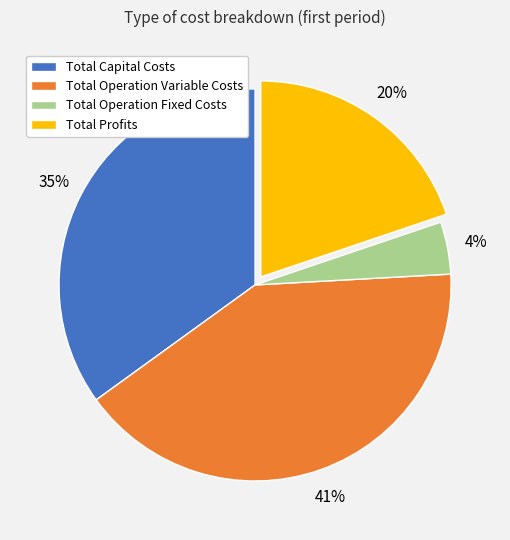

Is it true that Total Operation Variable Costs is 48% of the pie?

False